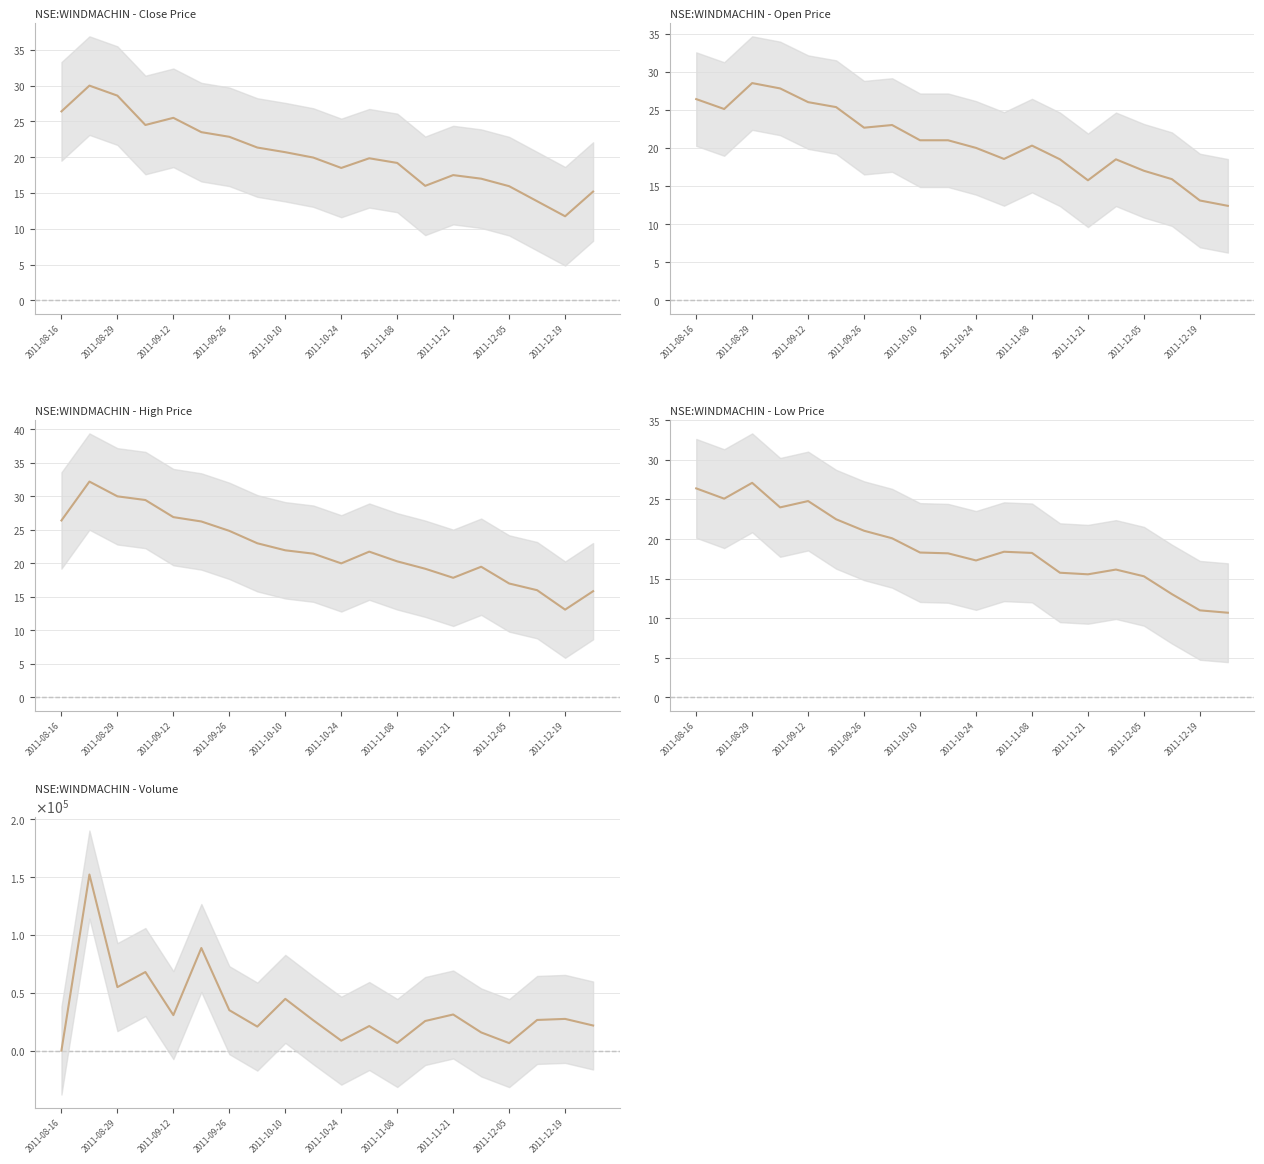

What is the difference between the maximum and minimum values in the high series?

19.1